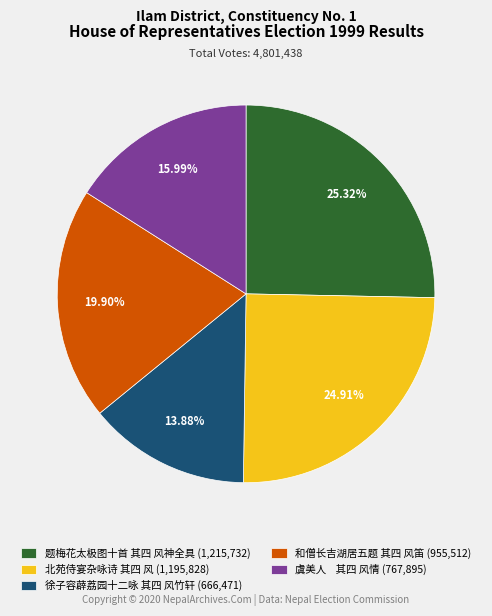

Which slice is the smallest?

徐子容薜荔园十二咏 其四 风竹轩